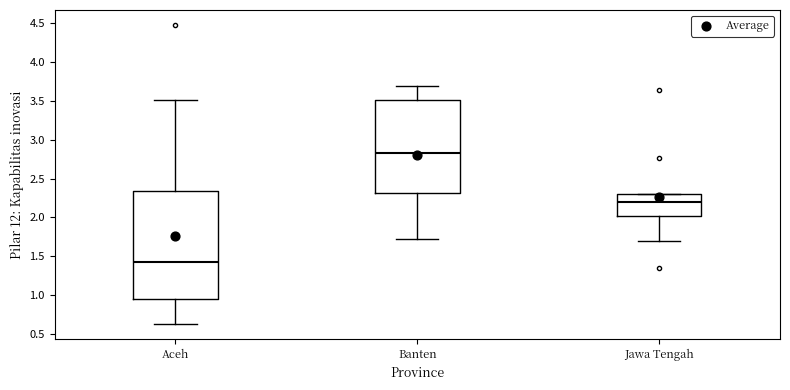

Comparing the boxes themselves (not the whiskers), which one is the tallest?

Aceh